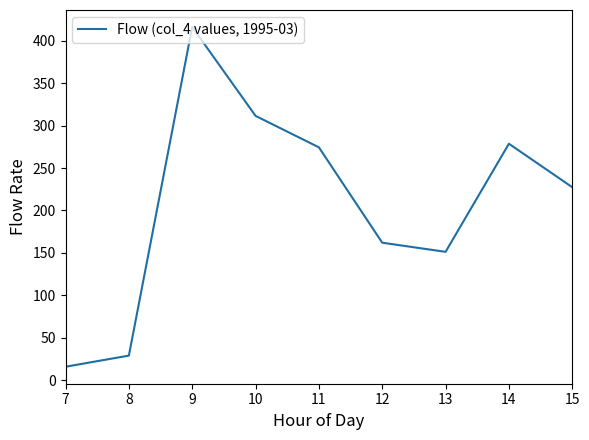

What is the ratio of the value at 8 to the value at 10?

0.1